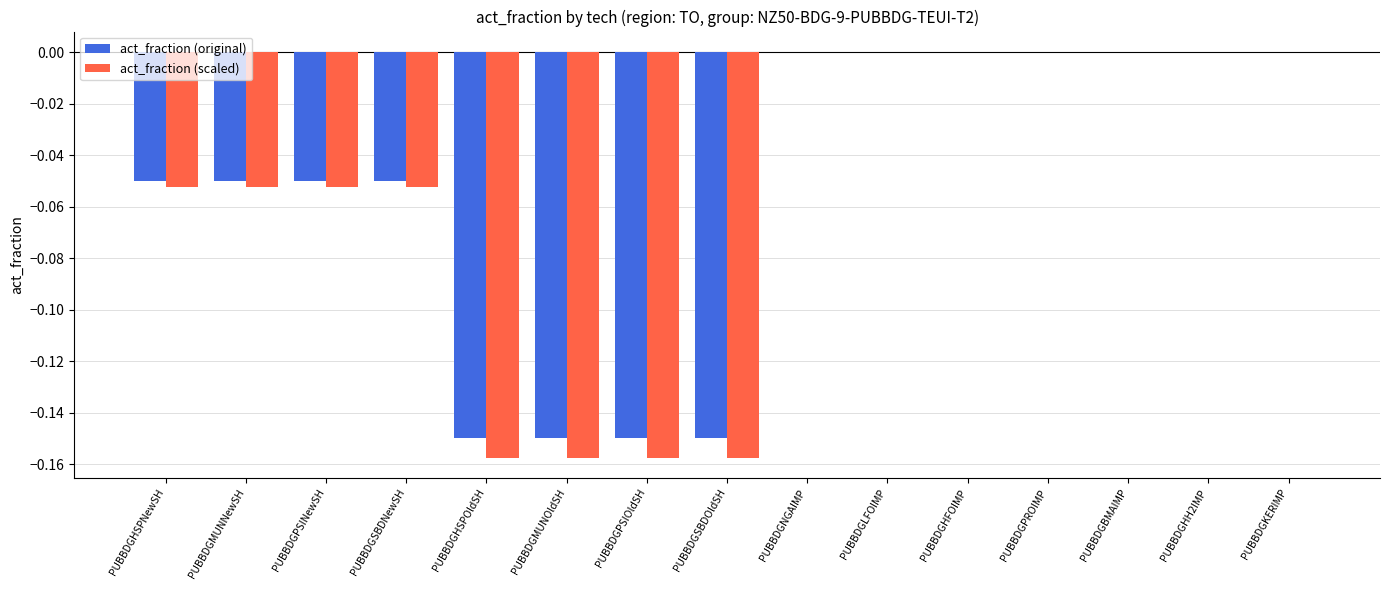

Between PUBBDGMUNOldSH and PUBBDGLFOIMP, which series saw the biggest shift?

act_fraction (scaled)